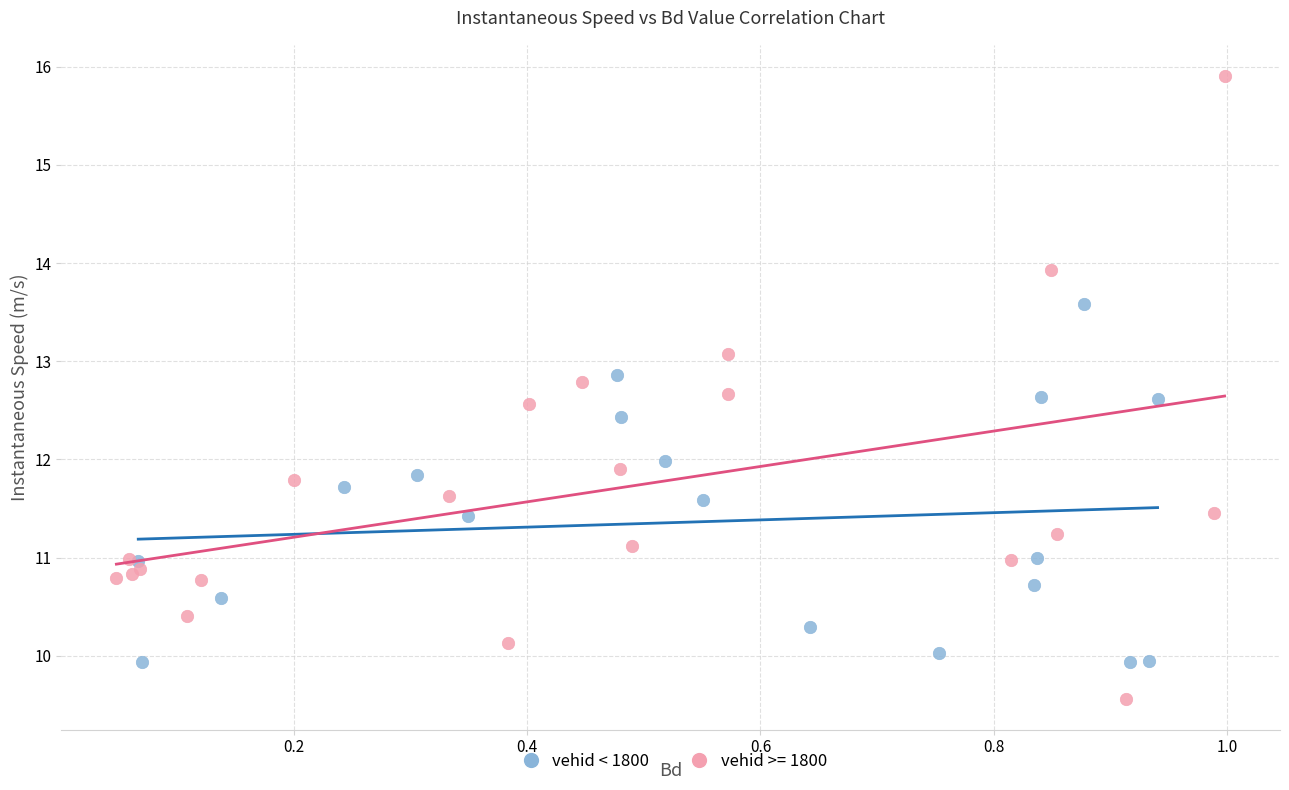

Which series reaches the maximum Y coordinate?

vehid >= 1800